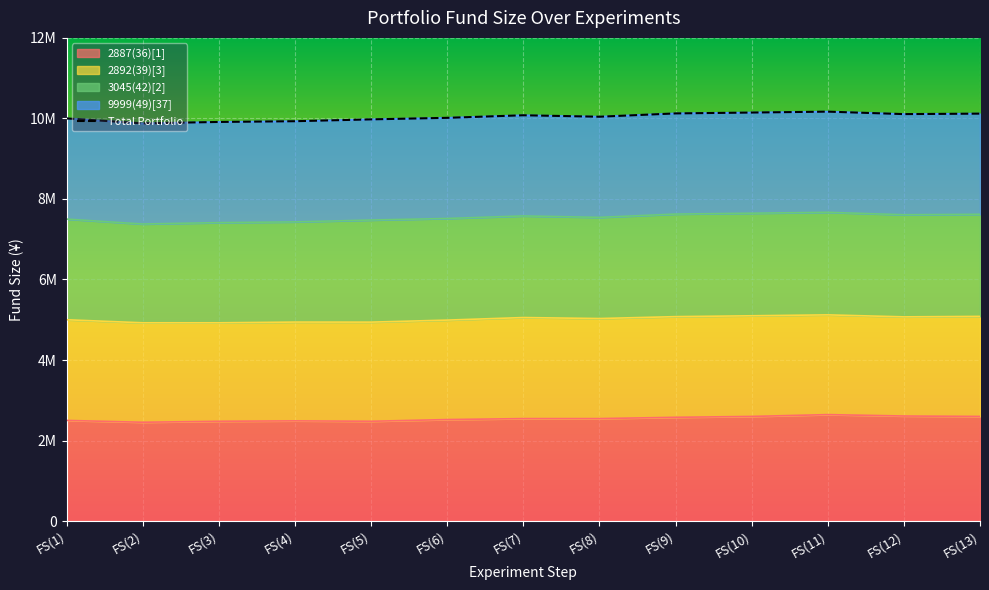

What is the label of the 4th point from the left?

FS(4)